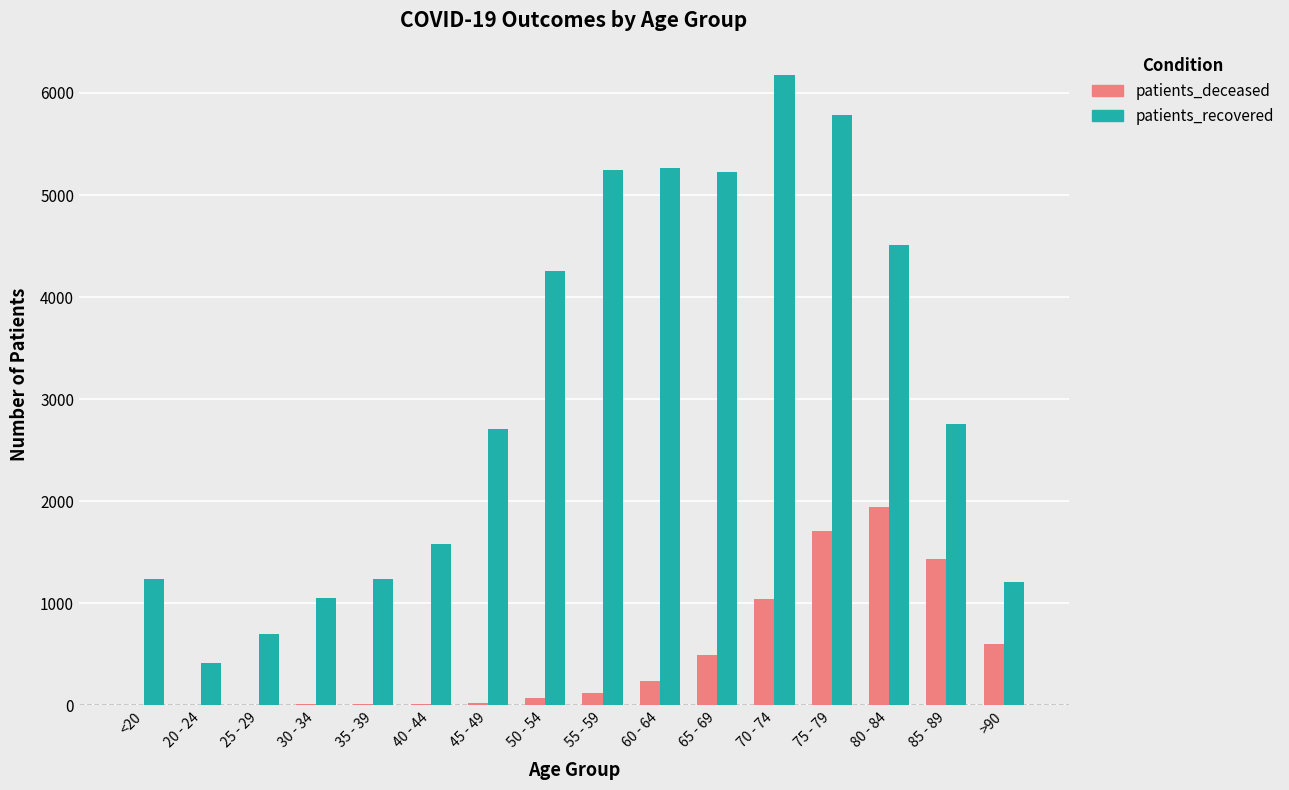

Between 30 - 34 and 85 - 89, which series saw the biggest shift?

patients_recovered